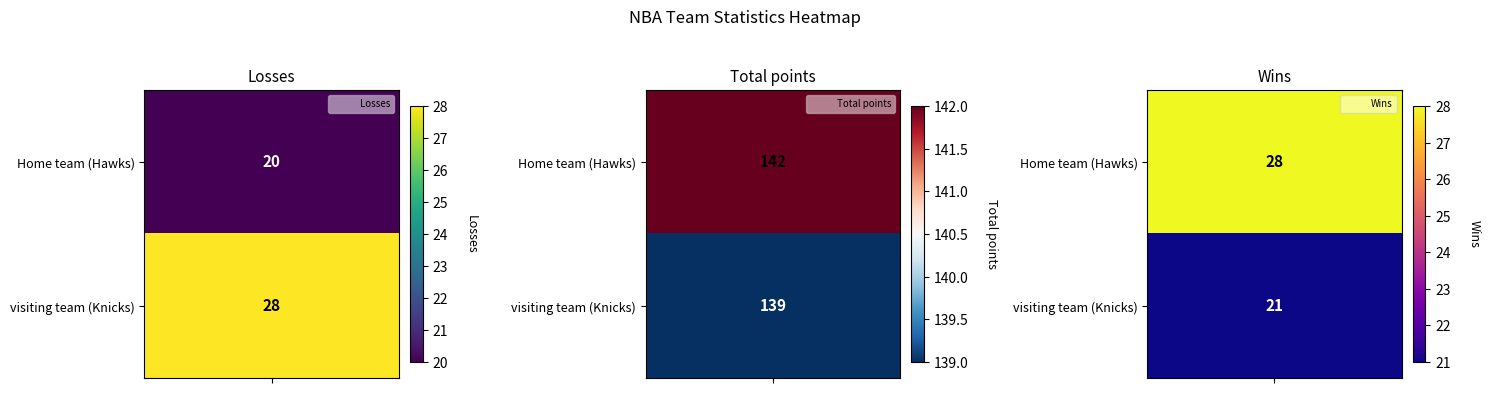

What value does the visiting team (Knicks) series have at 2?

21